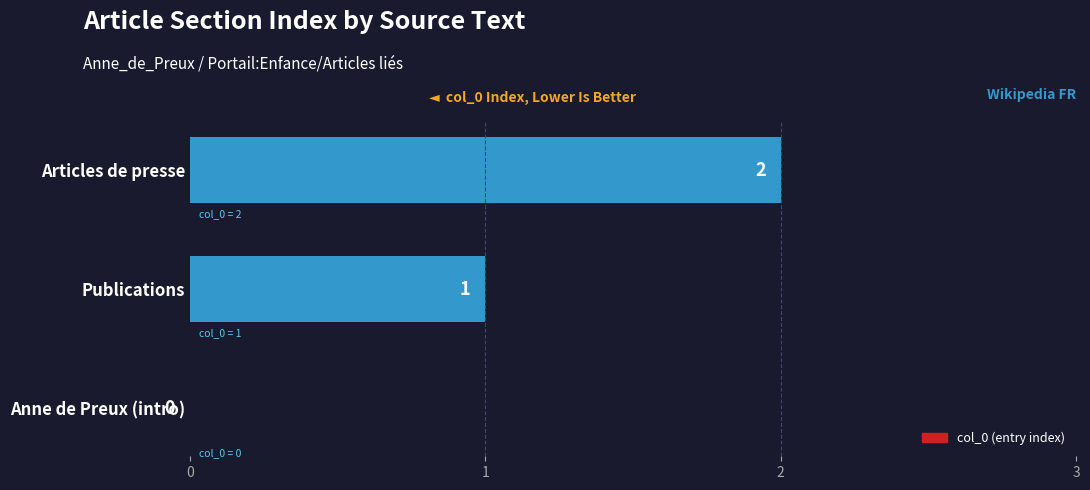

How many values are between 0 and 2?

3